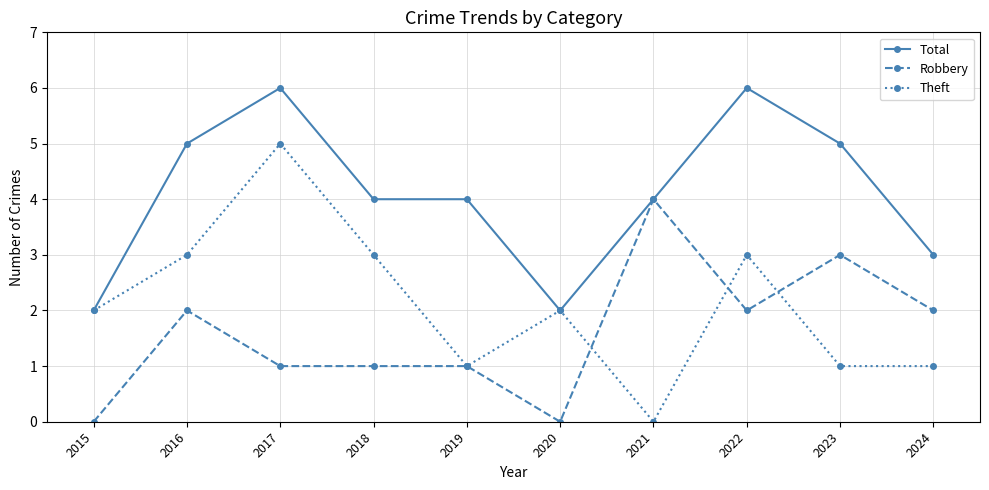

Is it true that Total equals 4 at 2018?

True